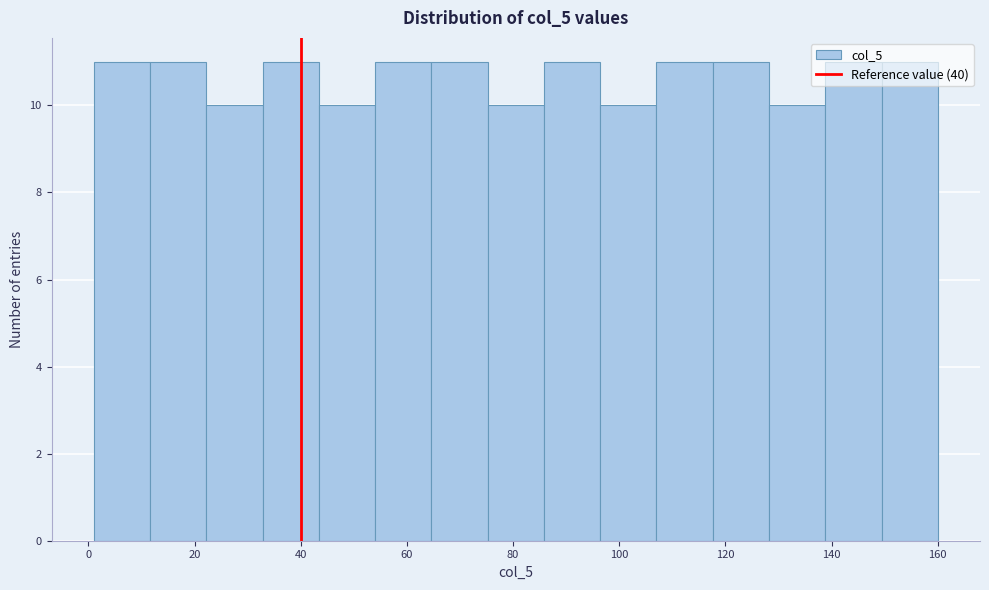

Reading left to right, transcribe this chart: for each bar, give the range it covers on the x-axis and its height. Neither the bar edges nor the heights are printed on the chart, so give them approximately, as read against the axes.

1.0 to 11.6: 11
11.6 to 22.2: 11
22.2 to 32.8: 10
32.8 to 43.4: 11
43.4 to 54.0: 10
54.0 to 64.6: 11
64.6 to 75.2: 11
75.2 to 85.8: 10
85.8 to 96.4: 11
96.4 to 107.0: 10
107.0 to 117.6: 11
117.6 to 128.2: 11
128.2 to 138.8: 10
138.8 to 149.4: 11
149.4 to 160.0: 11